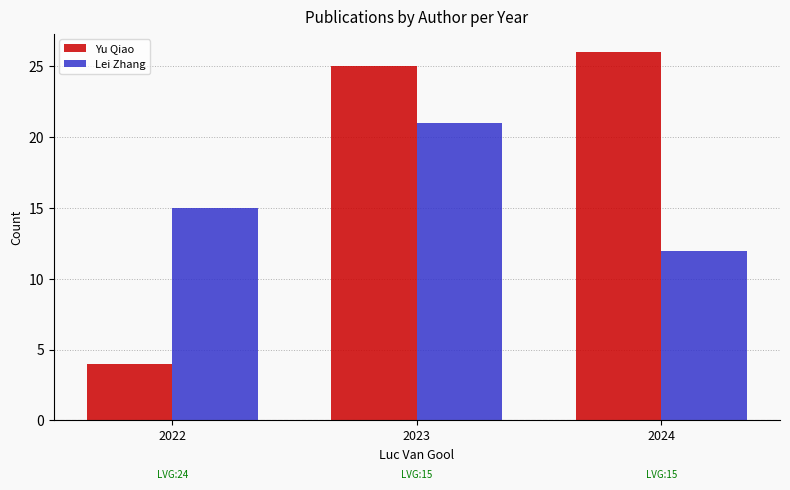

Reading left to right, extract all data points from this chart.

Yu Qiao: 2022=4	2023=25	2024=26
Lei Zhang: 2022=15	2023=21	2024=12